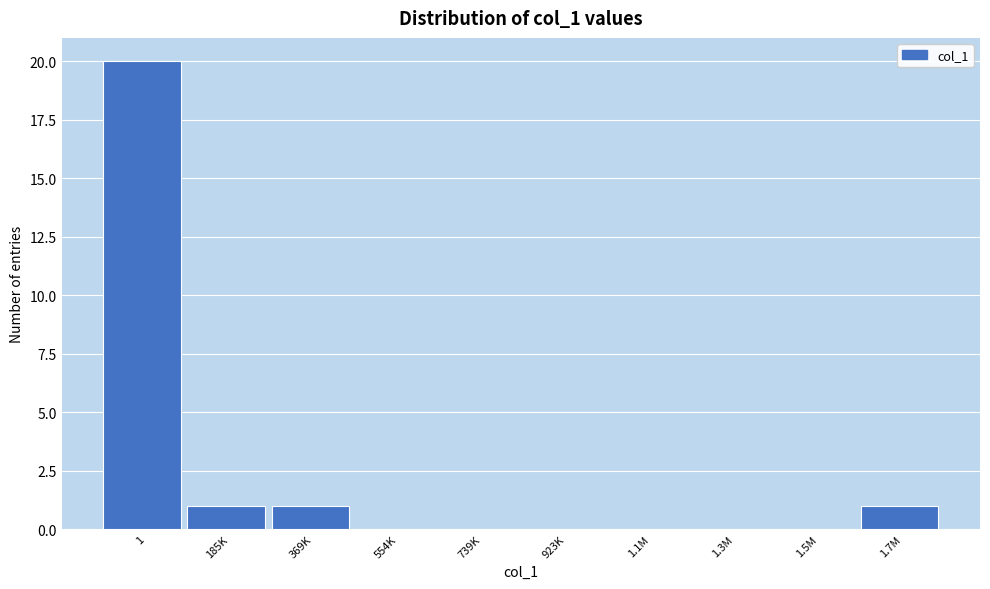

Reading left to right, extract all data points from this chart.

1=20	185K=1	369K=1	554K=0	739K=0	923K=0	1.1M=0	1.3M=0	1.5M=0	1.7M=1